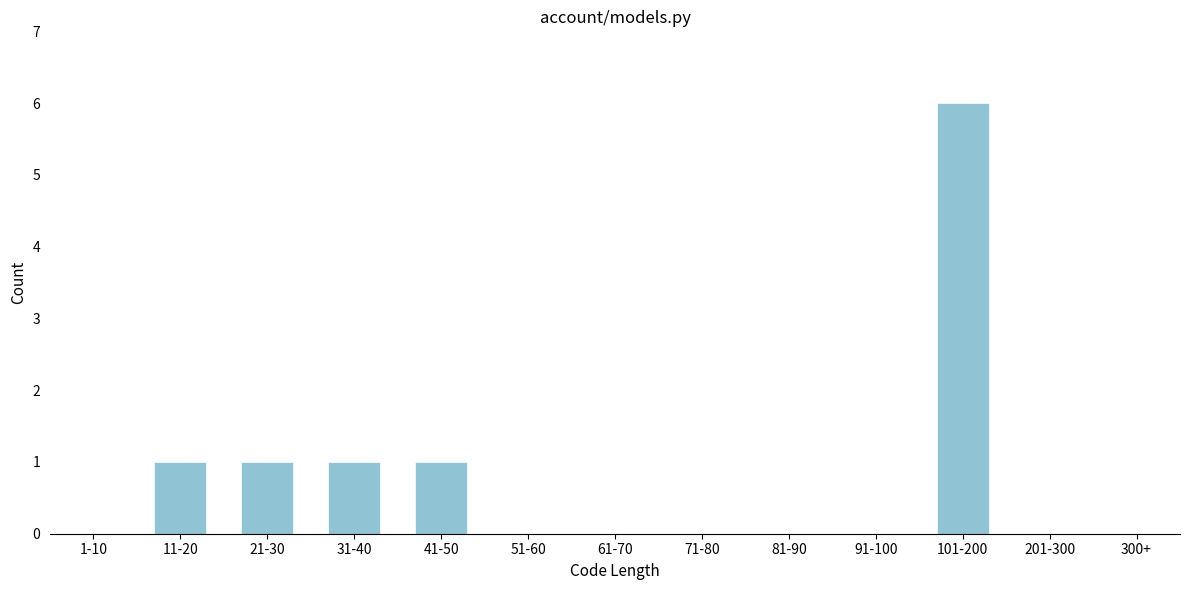

Reading right to left, list all the values displayed in this chart.

300+=0	201-300=0	101-200=6	91-100=0	81-90=0	71-80=0	61-70=0	51-60=0	41-50=1	31-40=1	21-30=1	11-20=1	1-10=0